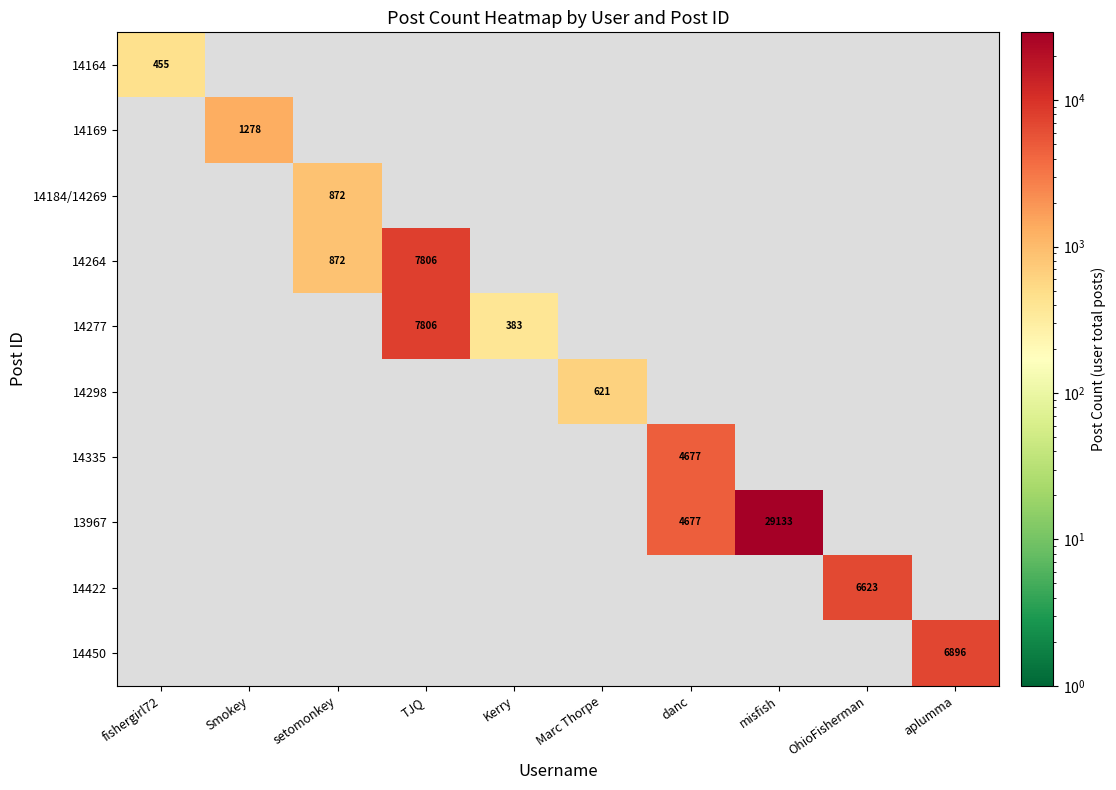

True or false: 14298 has a value of 621 at Marc Thorpe.

True